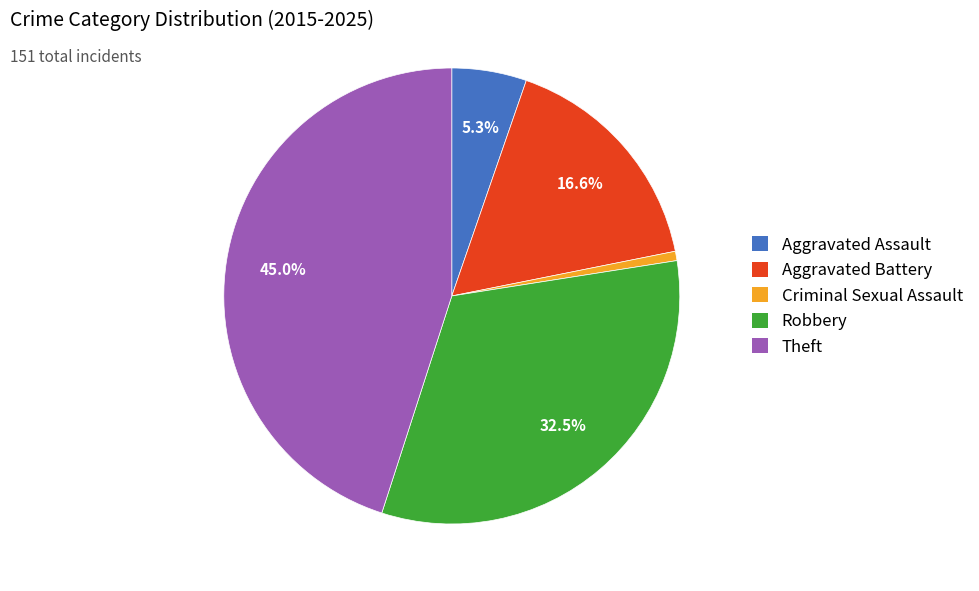

To the nearest percent, what is the difference between the Aggravated Battery and Aggravated Assault slice percentages?

11%